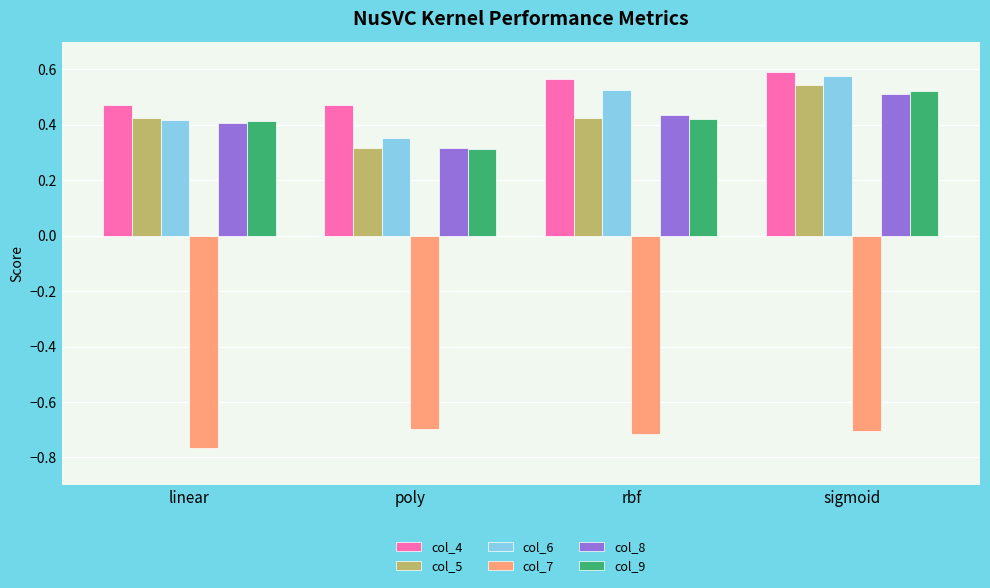

Which series has the widest spread of values?

col_6